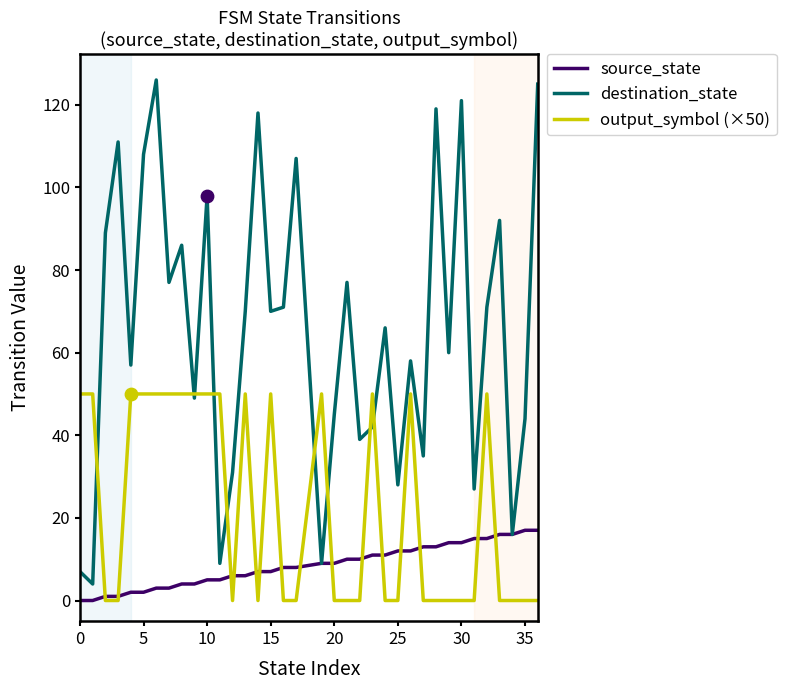

What are all the series names shown in the legend?

source_state, destination_state, output_symbol (×50)